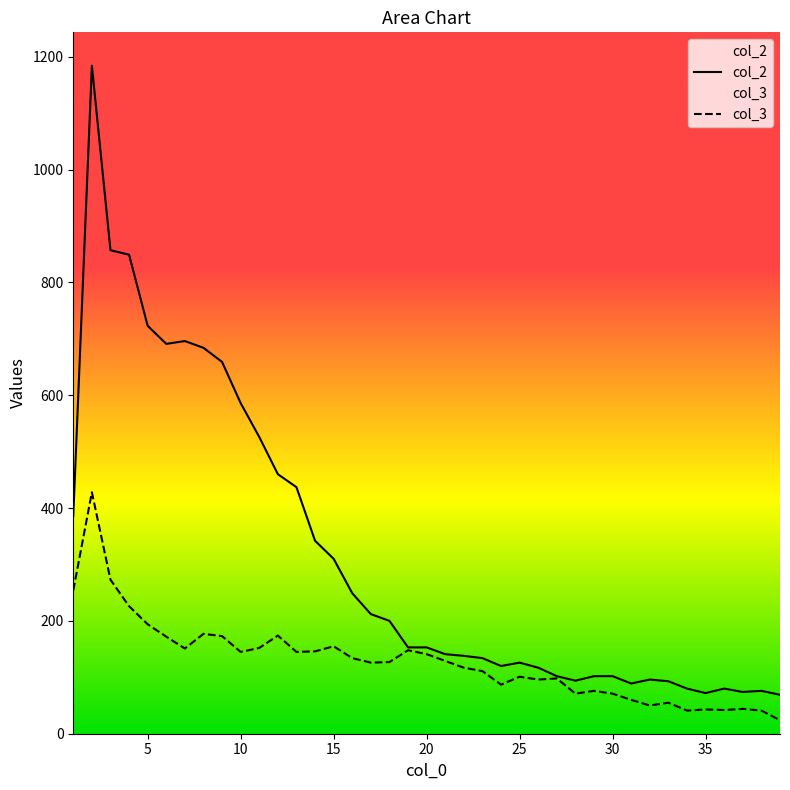

What is the minimum value shown in the chart?

24